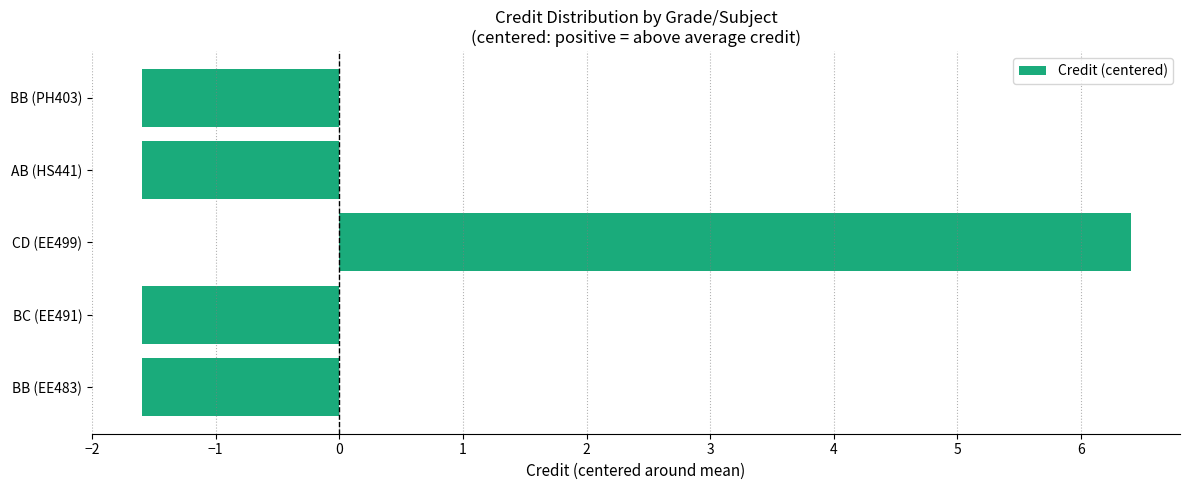

What is the minimum value shown in the chart?

-1.6